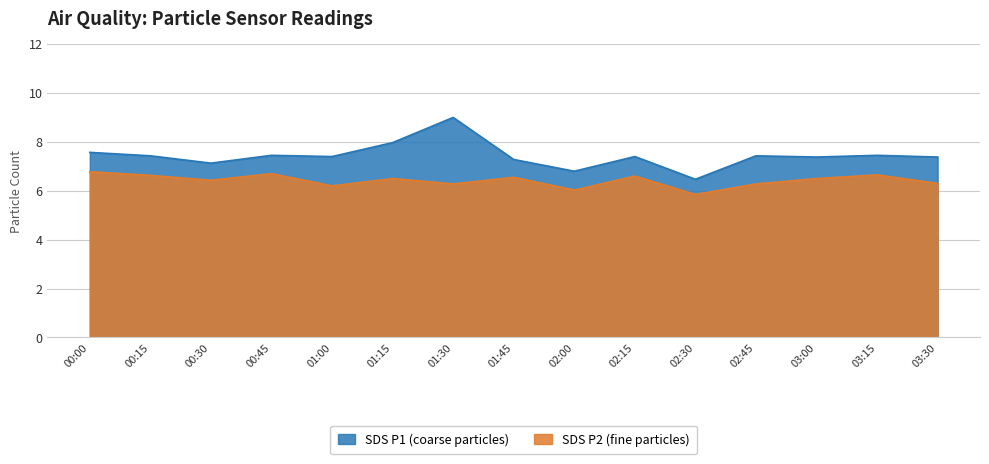

Which series has the widest spread of values?

SDS P1 (coarse particles)